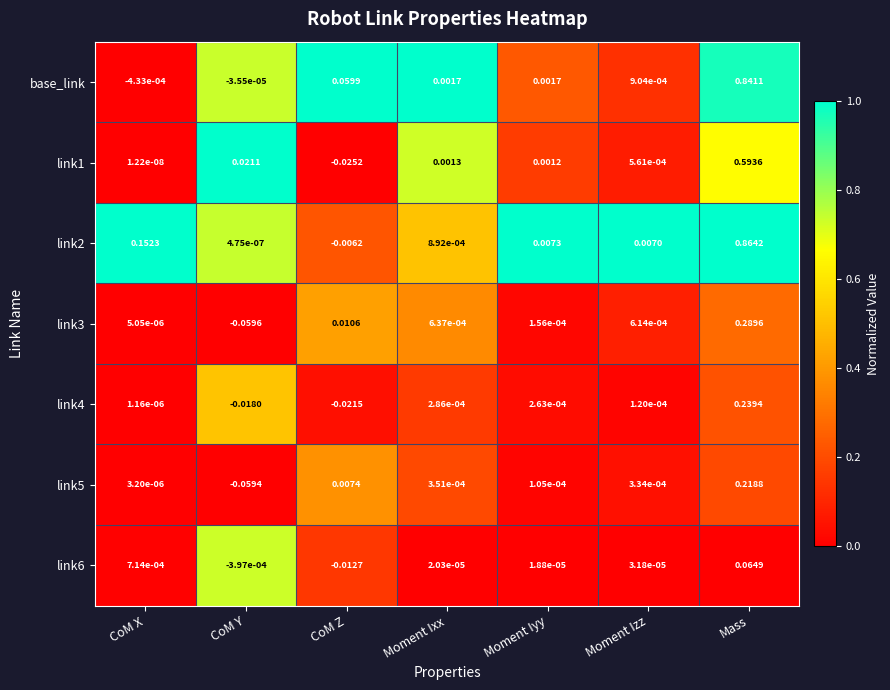

Rank the categories by link1 value from highest to lowest.

Mass, CoM Y, Moment Ixx, Moment Iyy, Moment Izz, CoM X, CoM Z